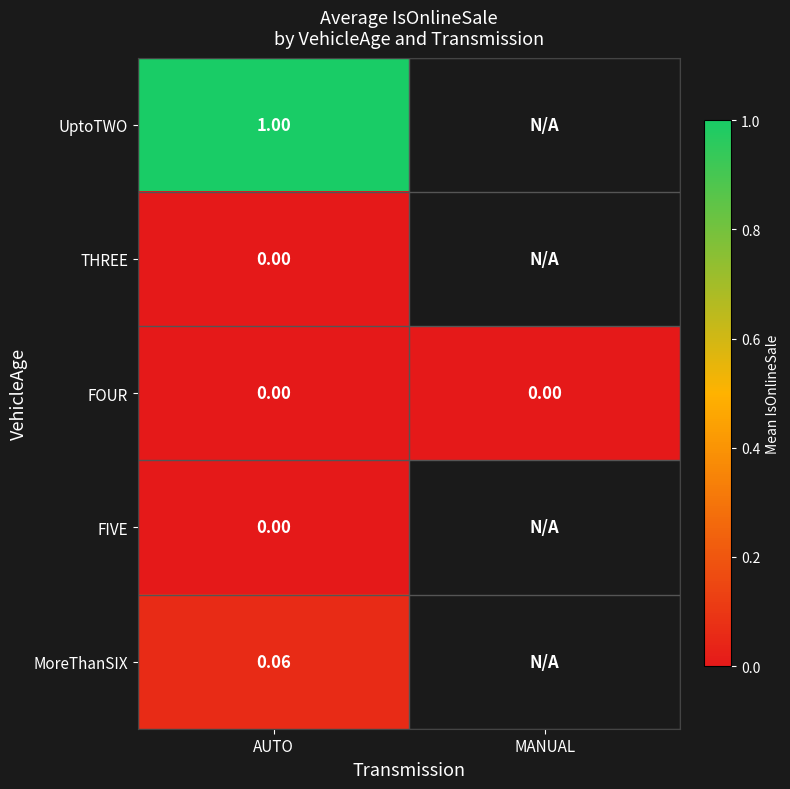

What is the maximum value for MoreThanSIX?

0.1